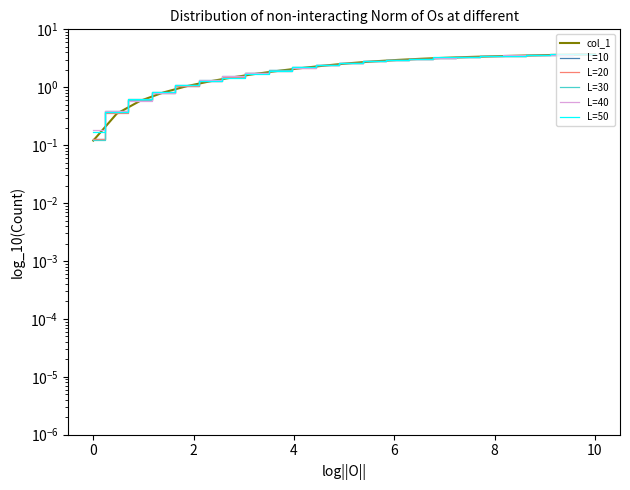

Which series ends up on top after the final intersection of L=50 and L=10?

L=50